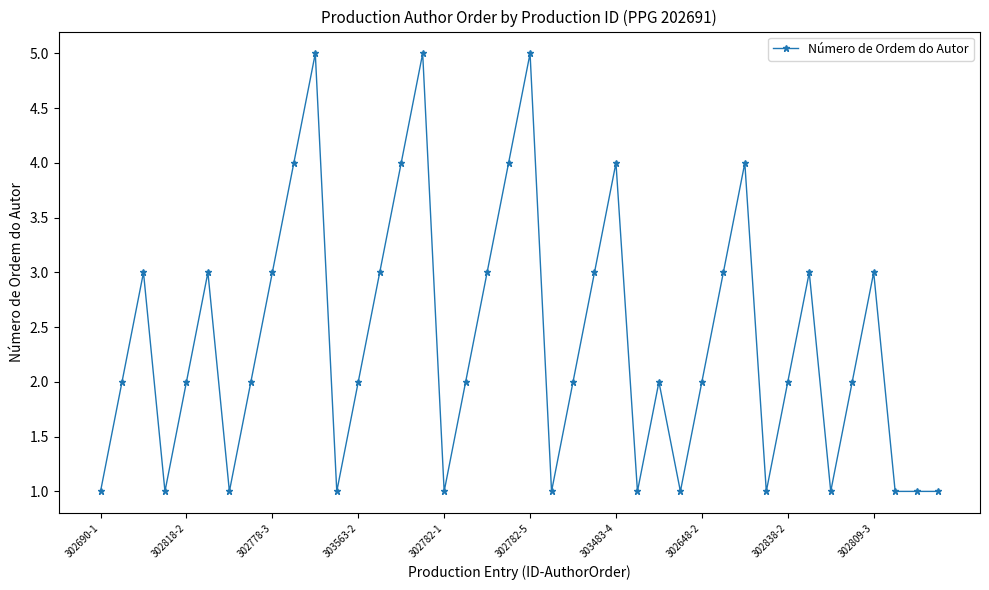

What is the maximum value shown in the chart?

5